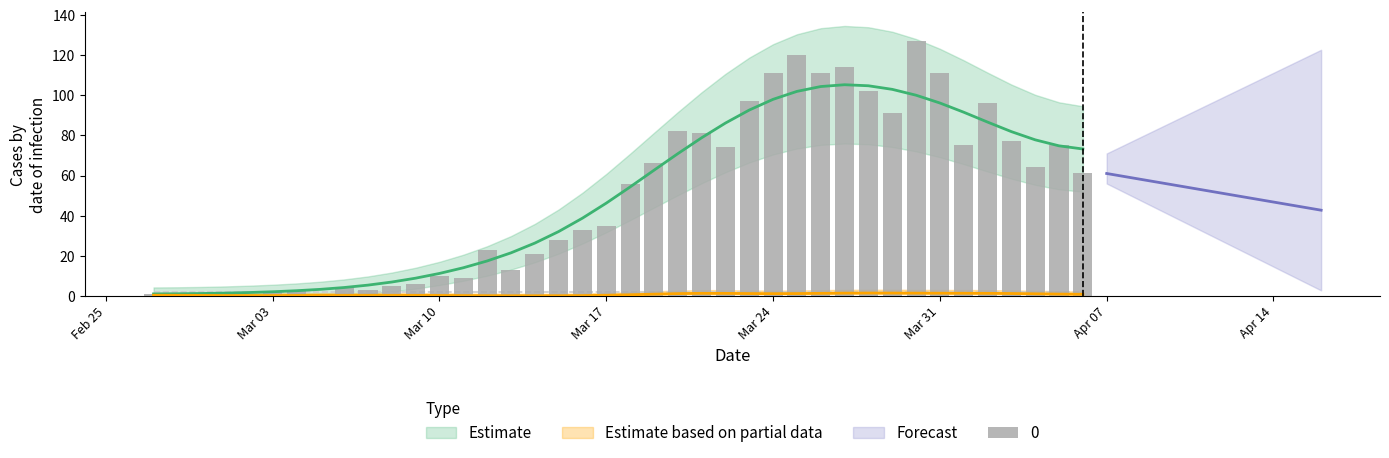

How many values are above zero?

38